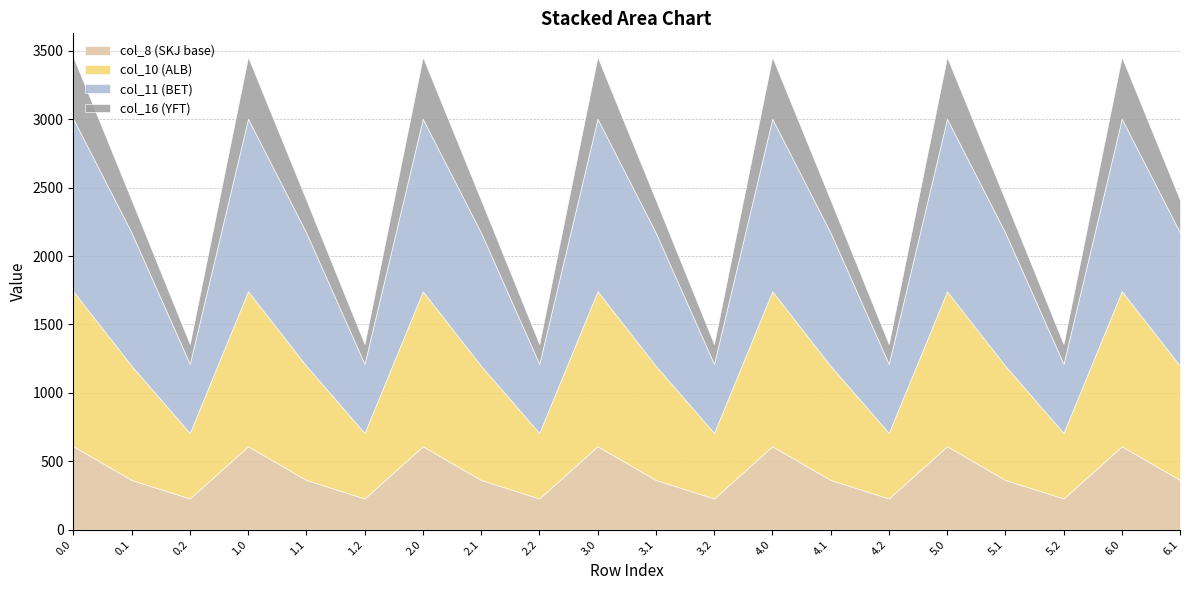

Reading left to right, list all the values displayed in this chart.

col_10: 0.0=1132.9	0.1=834.6	0.2=479.1	1.0=1133.7	1.1=834.6	1.2=479.1	2.0=1132.9	2.1=834.6	2.2=479.1	3.0=1133.7	3.1=834.6	3.2=479.1	4.0=1132.9	4.1=834.6	4.2=479.1	5.0=1132.9	5.1=834.6	5.2=479.1	6.0=1133.7	6.1=834.6
col_11: 0.0=1261.4	0.1=973.9	0.2=505.1	1.0=1261.4	1.1=973.9	1.2=505.1	2.0=1261.4	2.1=973.9	2.2=505.1	3.0=1261.4	3.1=973.9	3.2=505.1	4.0=1261.4	4.1=973.9	4.2=505.1	5.0=1261.4	5.1=973.9	5.2=505.1	6.0=1261.4	6.1=973.9
col_16: 0.0=451.3	0.1=238.6	0.2=144.9	1.0=451.3	1.1=238.6	1.2=144.9	2.0=451.3	2.1=238.6	2.2=144.9	3.0=451.3	3.1=238.6	3.2=144.9	4.0=451.3	4.1=238.6	4.2=144.9	5.0=451.3	5.1=238.6	5.2=144.9	6.0=451.3	6.1=238.6
col_8: 0.0=609.7	0.1=363.1	0.2=227.8	1.0=609.7	1.1=363.1	1.2=227.8	2.0=609.7	2.1=363.1	2.2=227.8	3.0=609.7	3.1=363.1	3.2=227.8	4.0=609.7	4.1=363.1	4.2=227.8	5.0=609.7	5.1=363.1	5.2=227.8	6.0=609.7	6.1=363.1